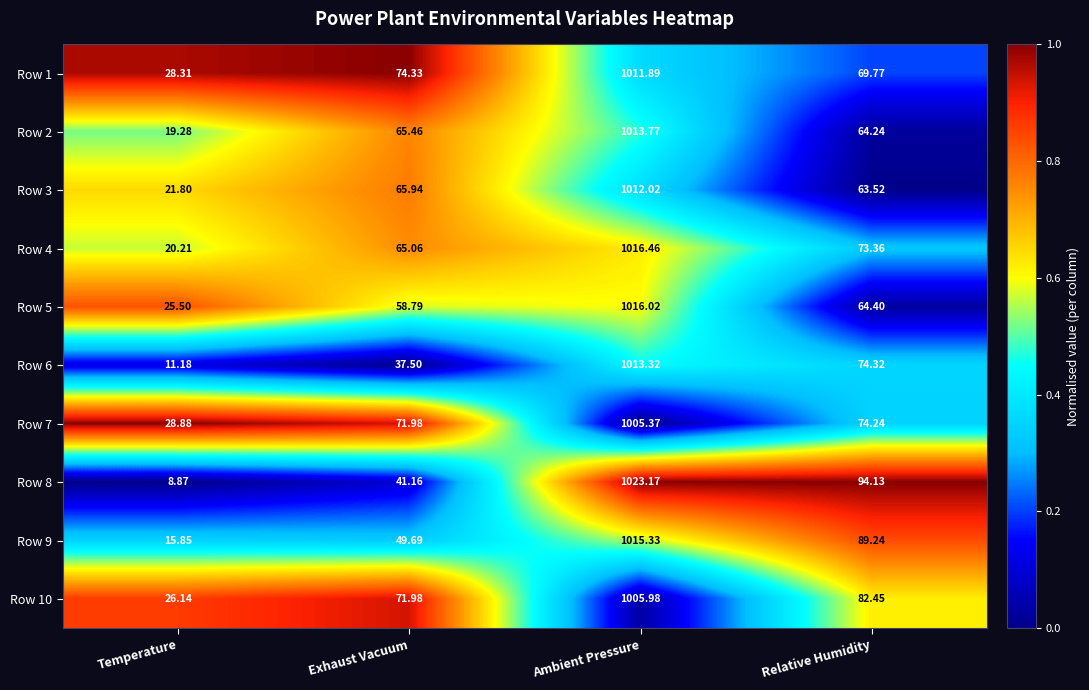

Where is Row 2 nearest to the value 516?

Exhaust Vacuum